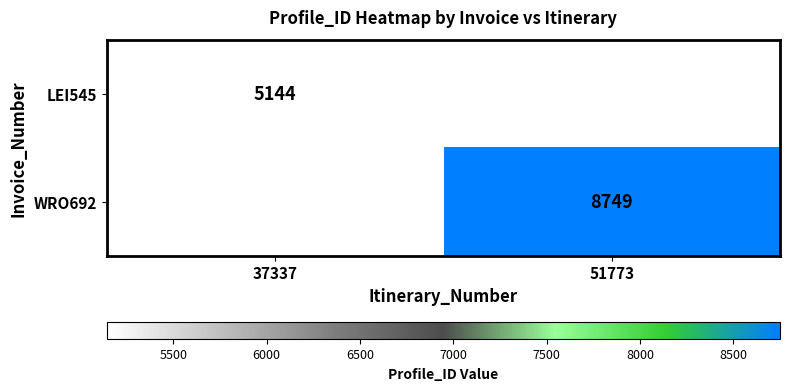

What is the minimum value shown in the chart?

5144.0